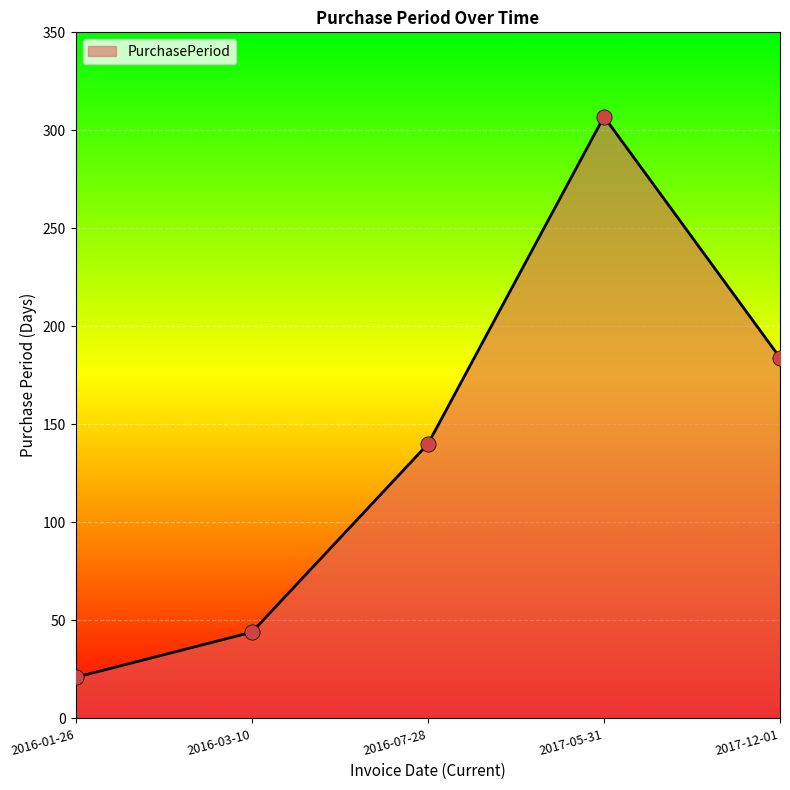

Between 2016-01-26 and 2017-12-01, which is larger?

2017-12-01